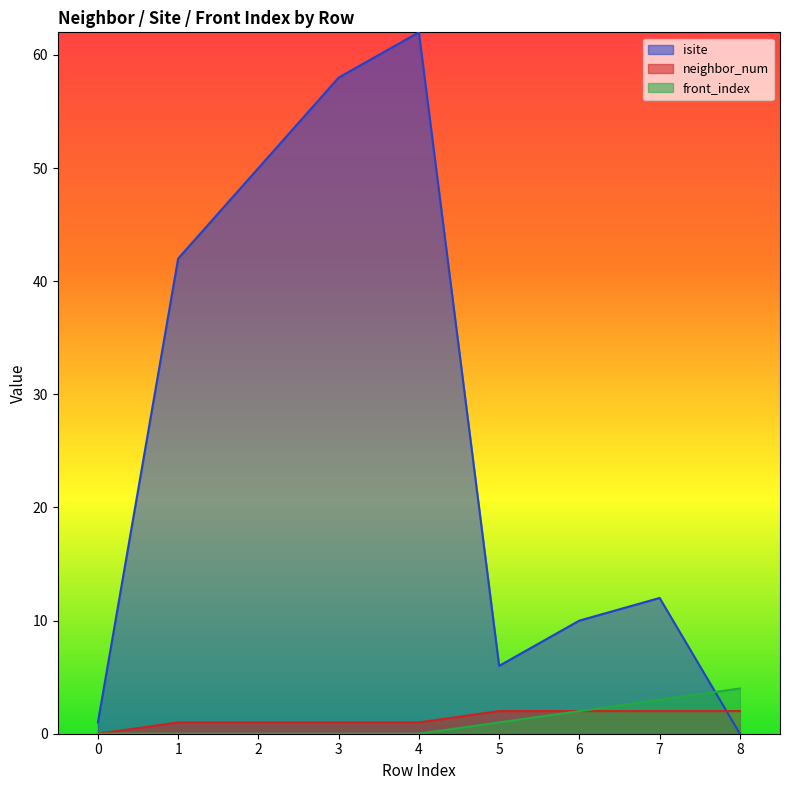

How many times do isite and neighbor_num cross each other?

1